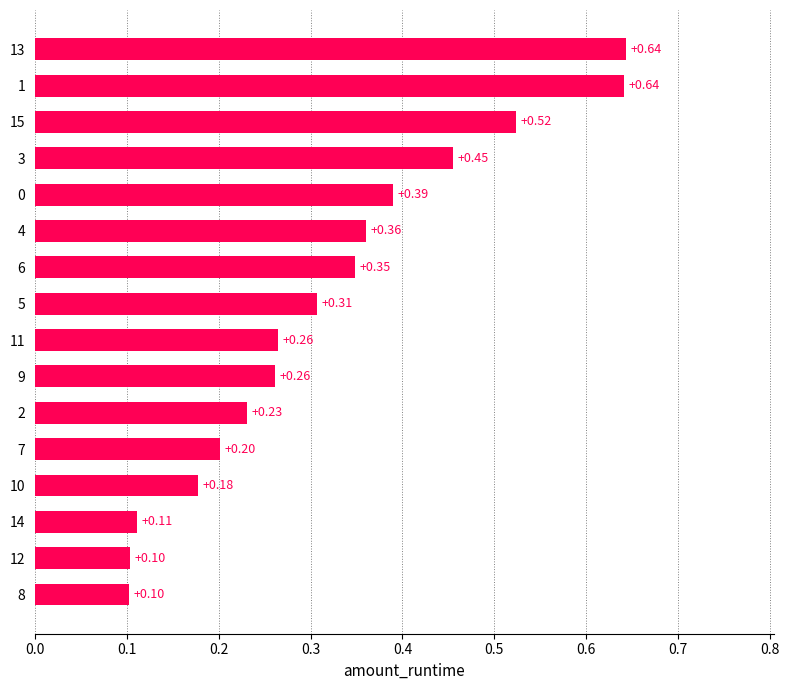

What is the sum of the values at 0 and 1?

1.0